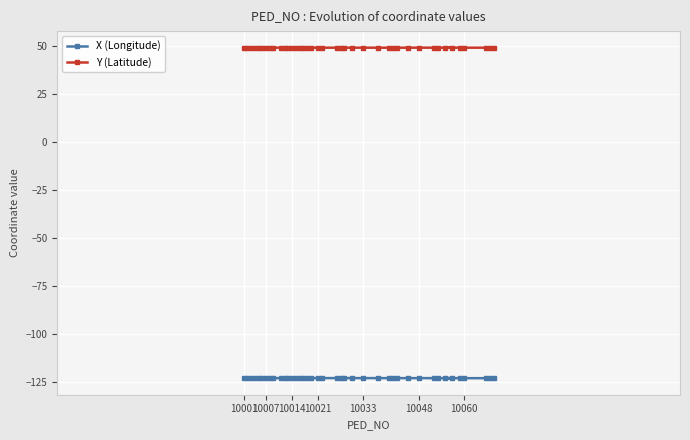

List the series in order of their overall mean, highest first.

Y (Latitude), X (Longitude)